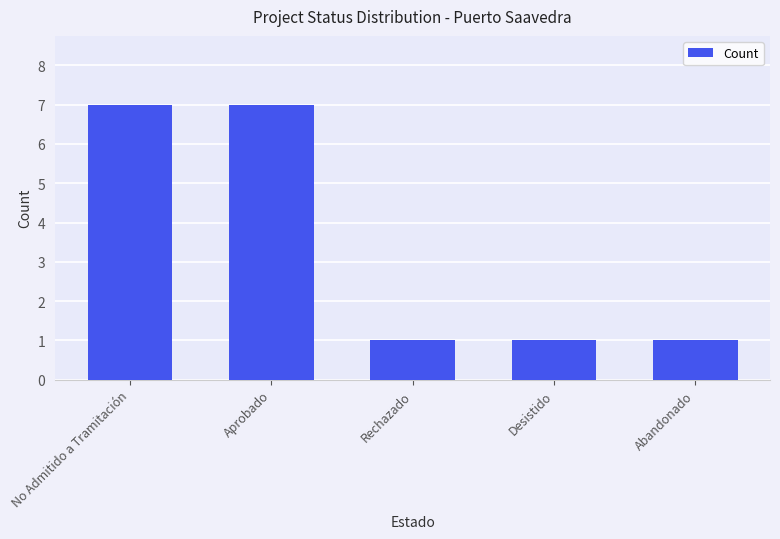

The value at Rechazado is 0. True or false?

False